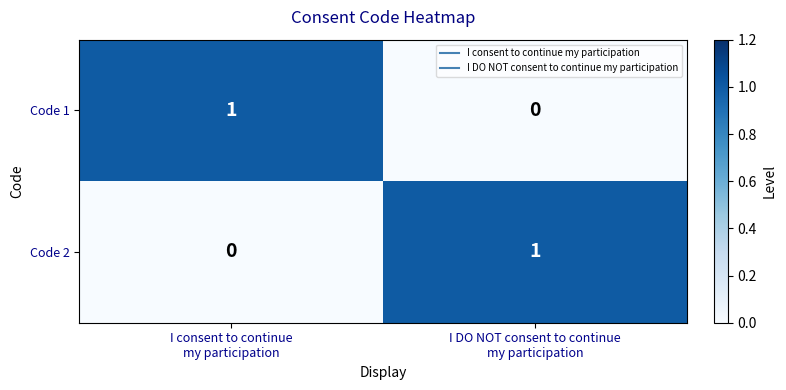

What is the spread (max minus min) of values at I DO NOT consent to continue
my participation?

1